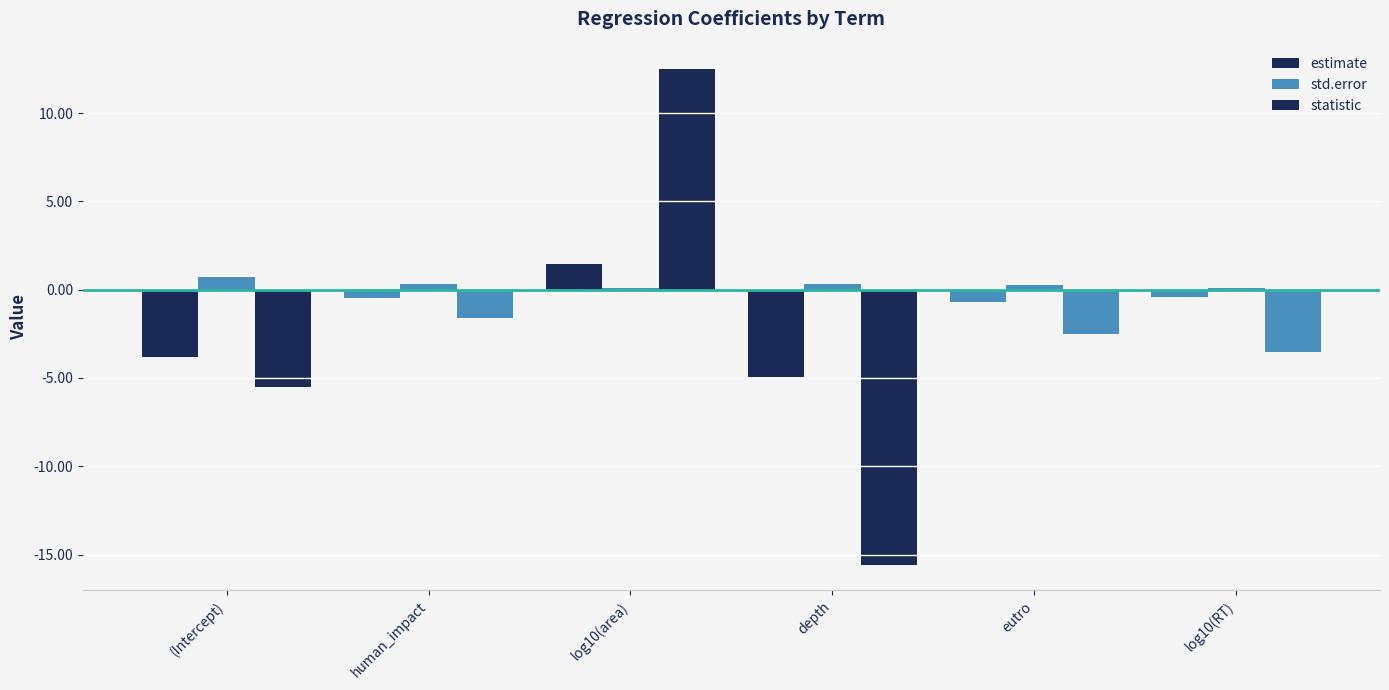

How many data points in estimate are less than 0?

5